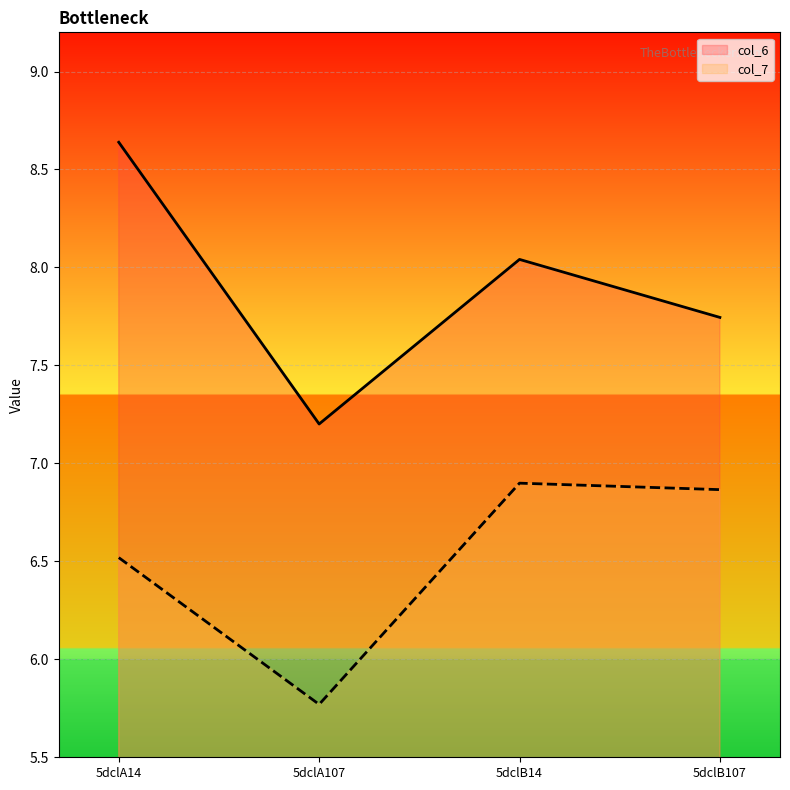

True or false: col_6 has a value of 7.7 at 5dclB107.

True